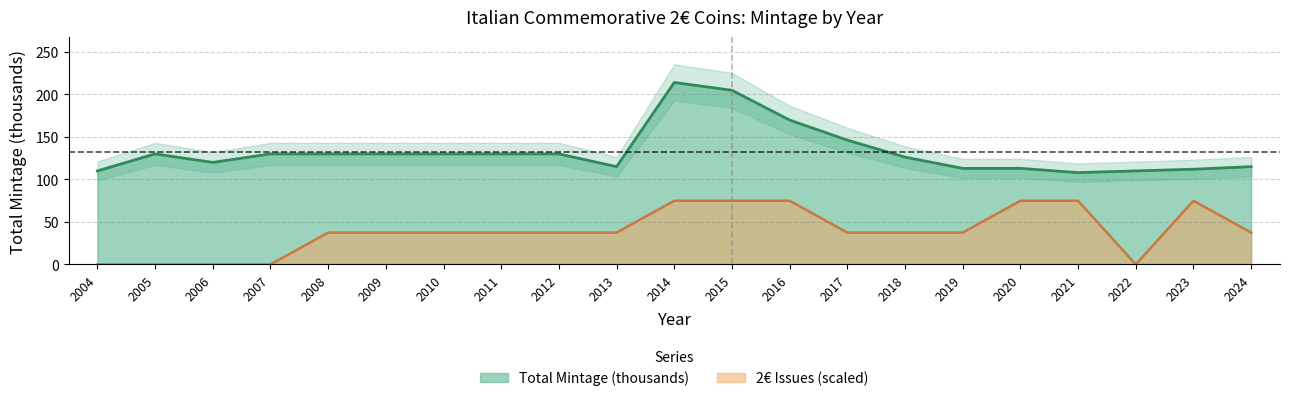

How many values in the Total Mintage (thousands) series exceed 130?

4